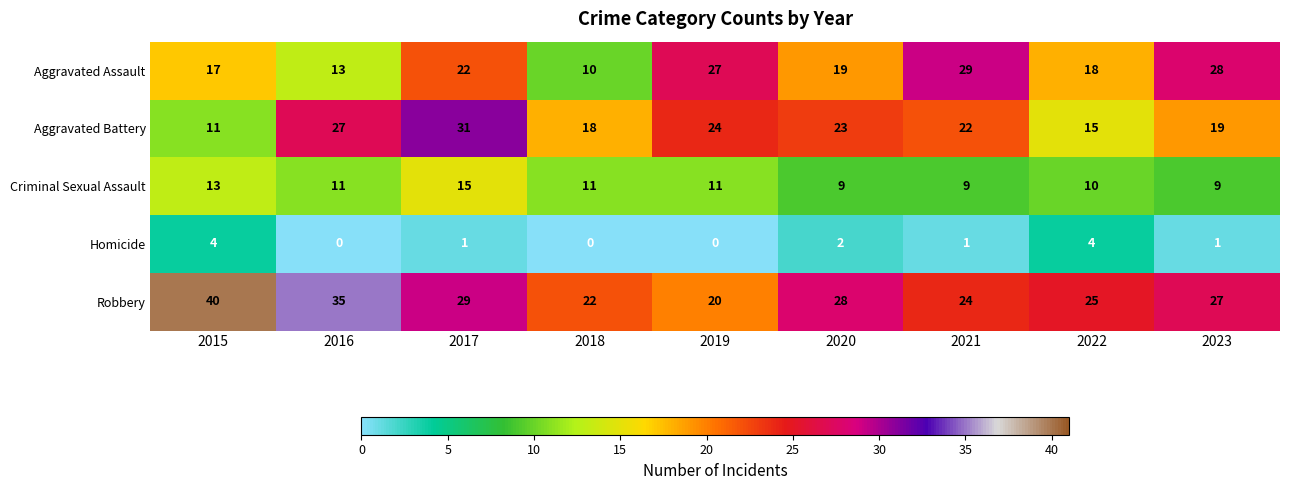

At which label does Homicide first exceed 1?

2015